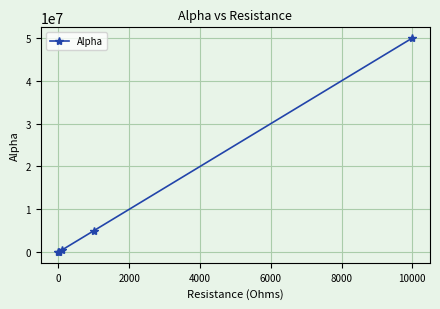

What is the greatest value displayed?

50000000